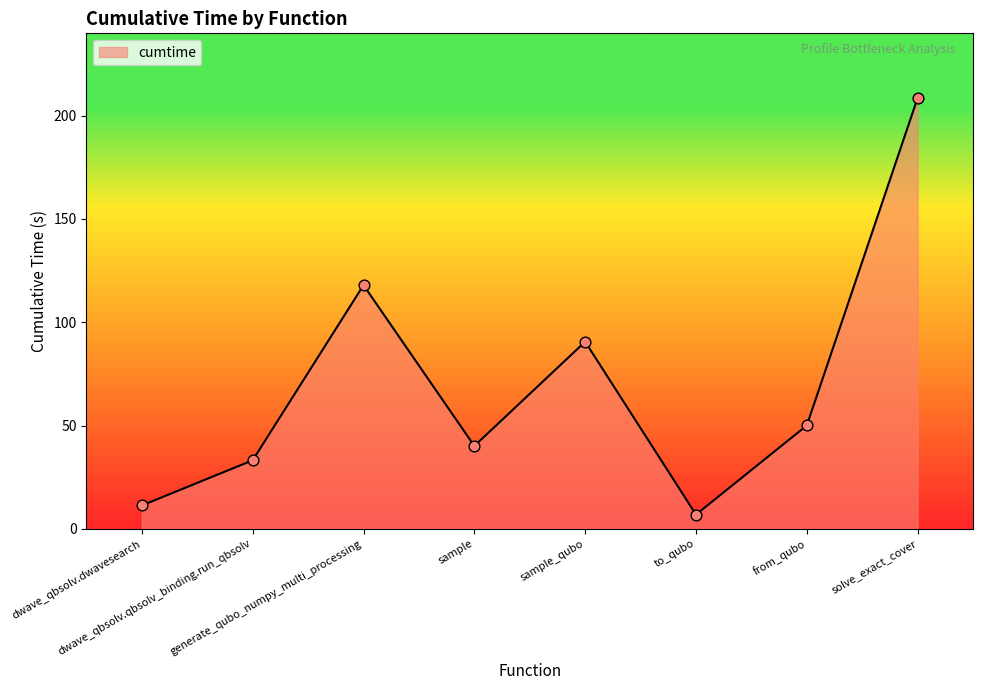

Which has a higher value, to_qubo or from_qubo?

from_qubo